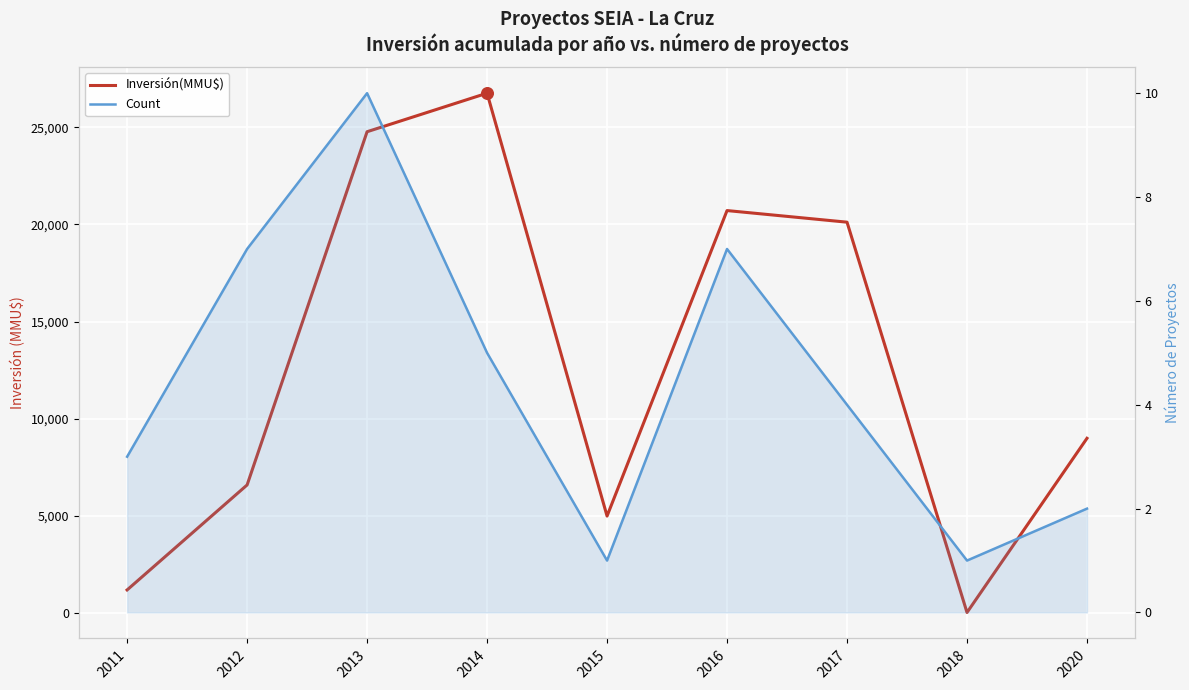

Is the value of Inversión(MMU$) at 2014 greater than the value of Count at 2017?

Yes